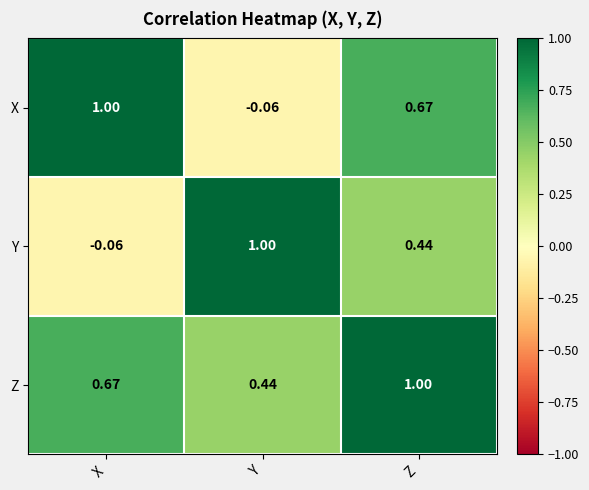

Where does the X series first go above 0?

X